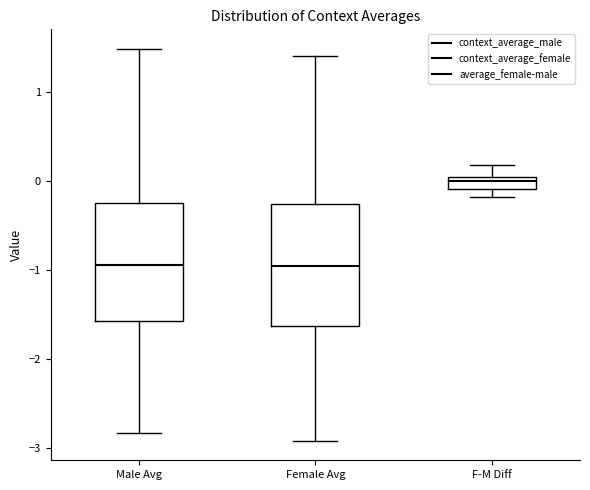

Which box has the highest median line?

F-M Diff